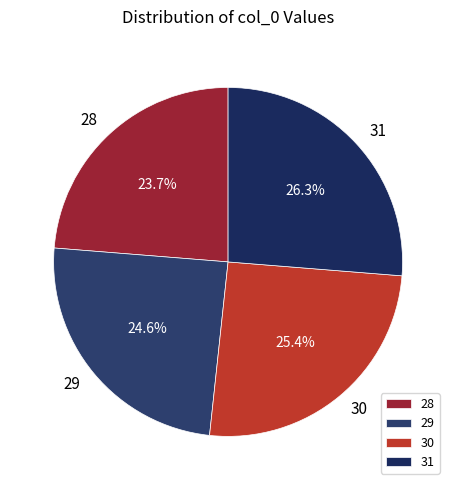

To the nearest percent, what is the average slice percentage?

25%